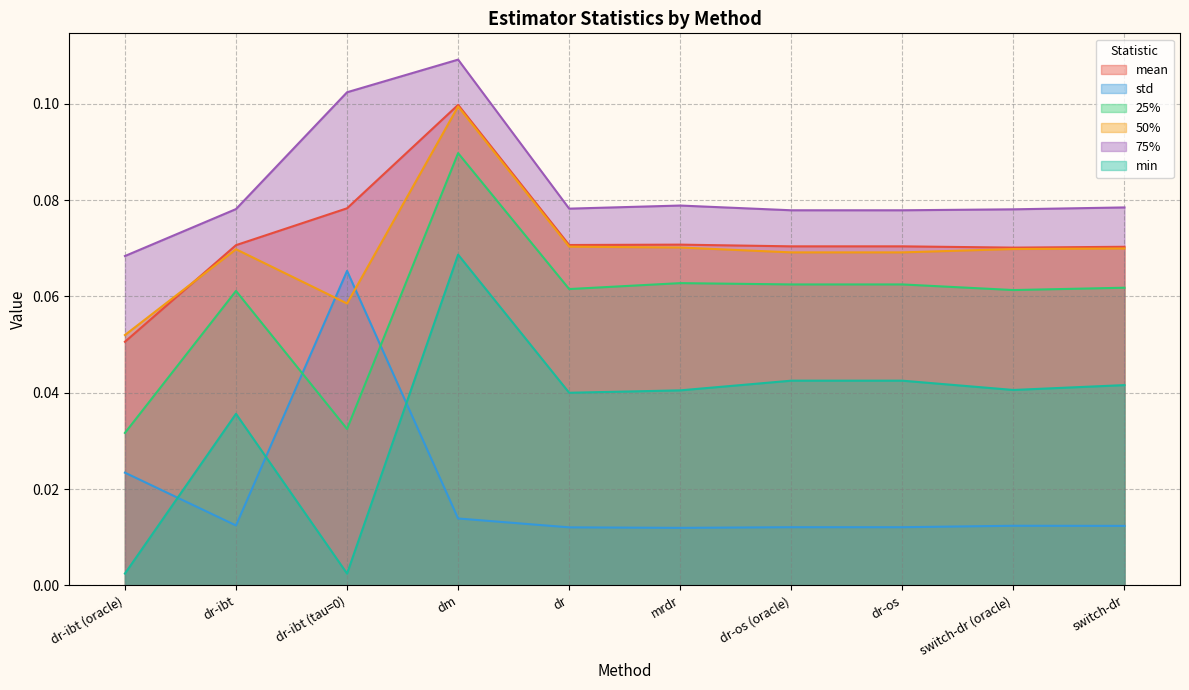

True or false: mean and 25% cross at least once.

False